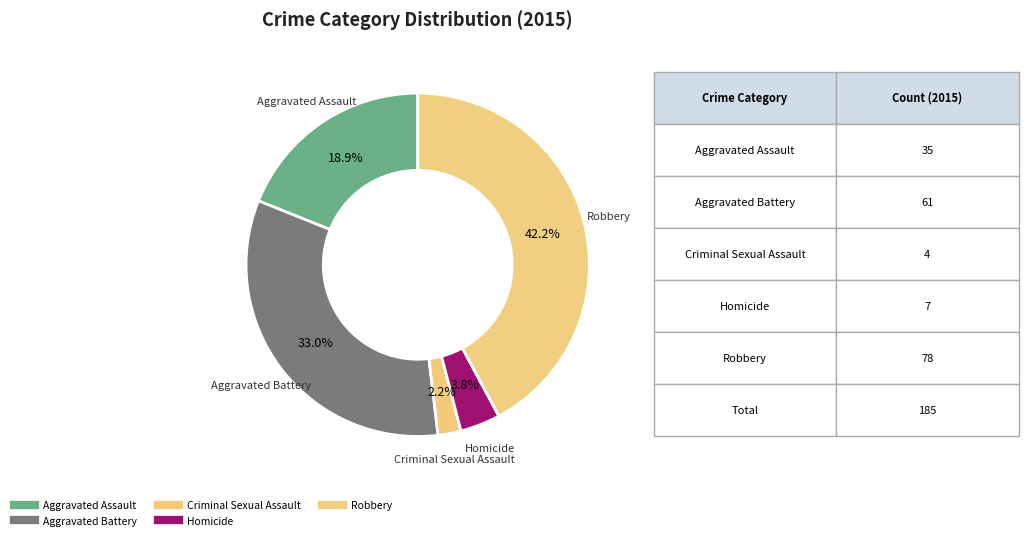

The Homicide slice represents 4% of the pie. True or false?

True